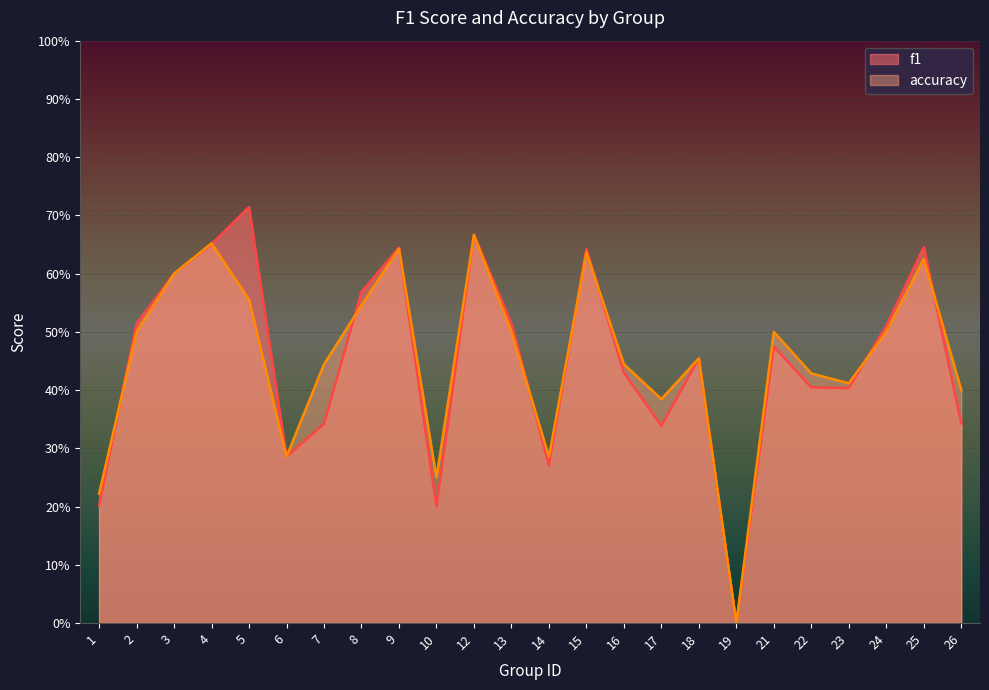

True or false: accuracy has a value of 0.6 at 9.

True